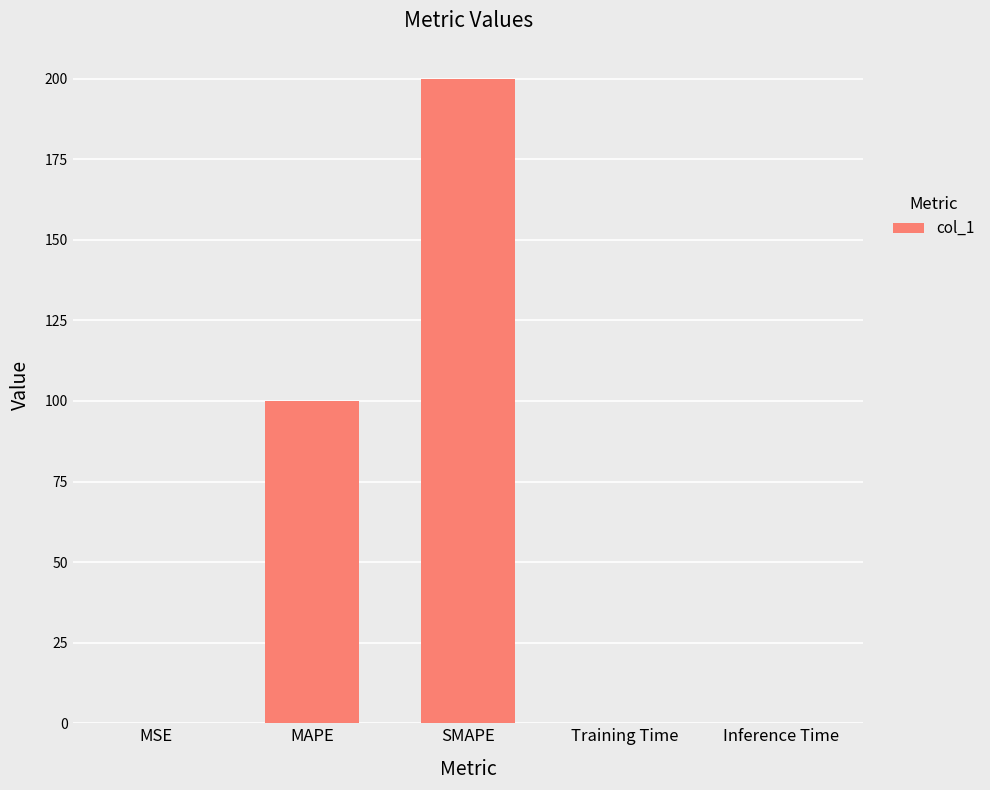

What is the sum of all values?

300.1